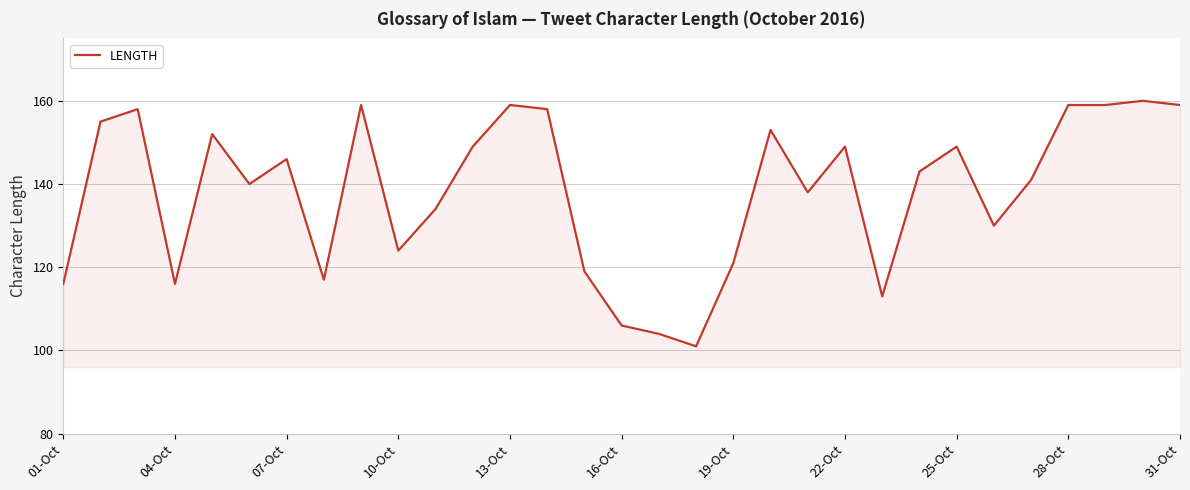

Does the chart have visible grid lines?

Yes